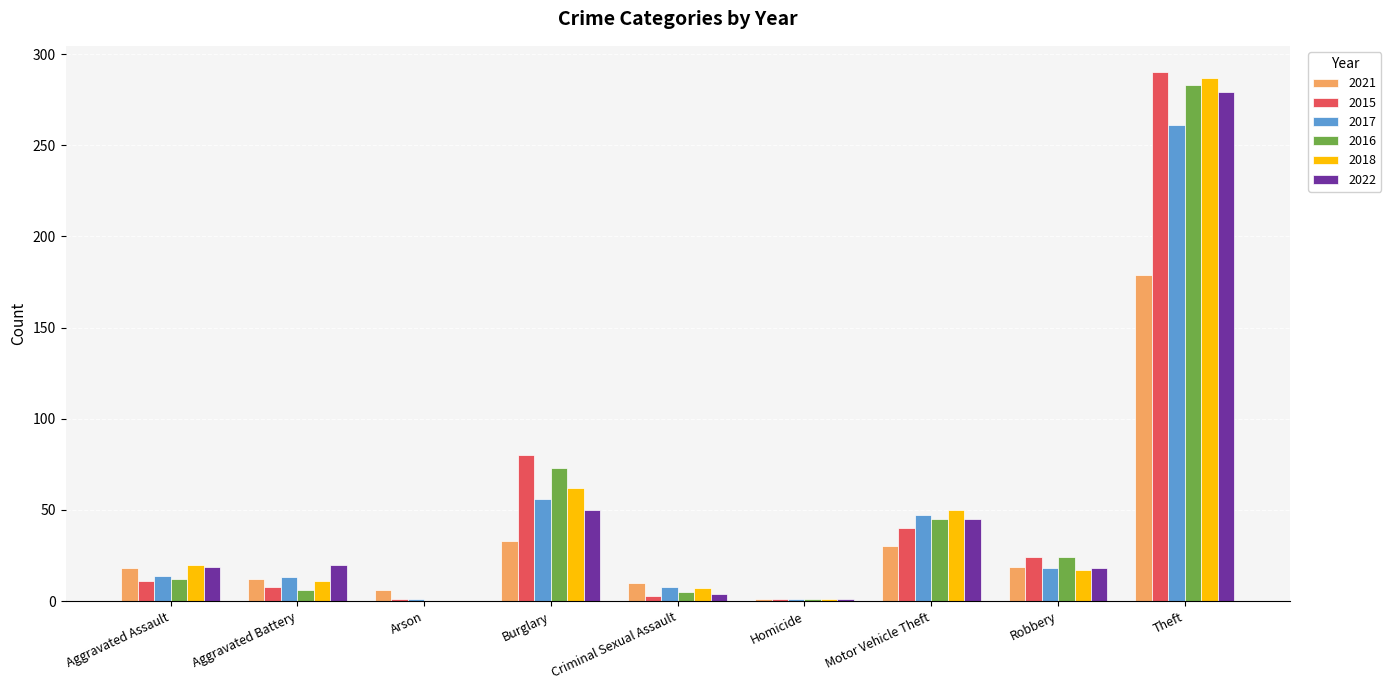

At which category does the chart reach its peak across all series?

Theft